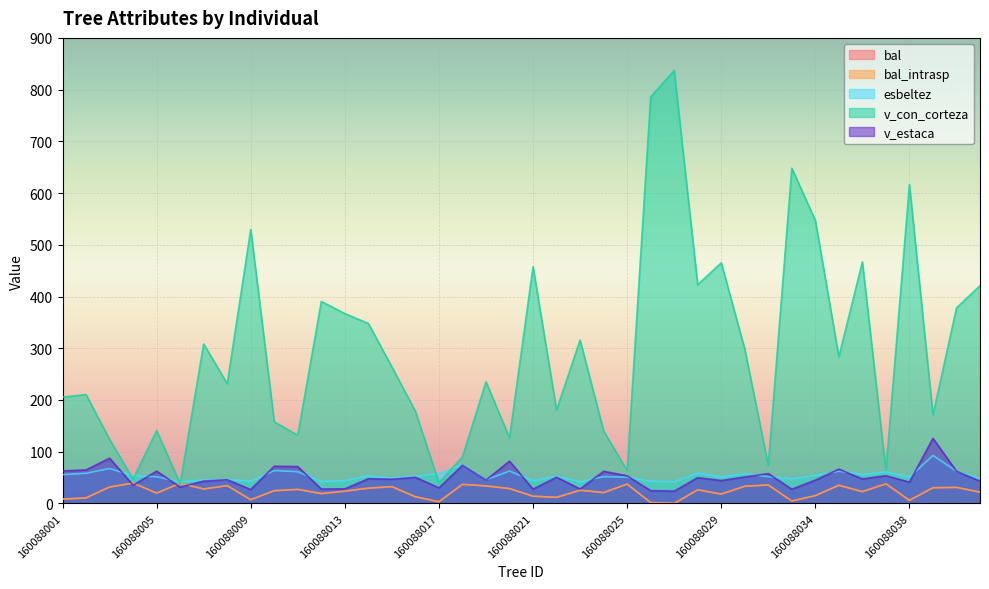

How many distinct data groups are displayed?

5